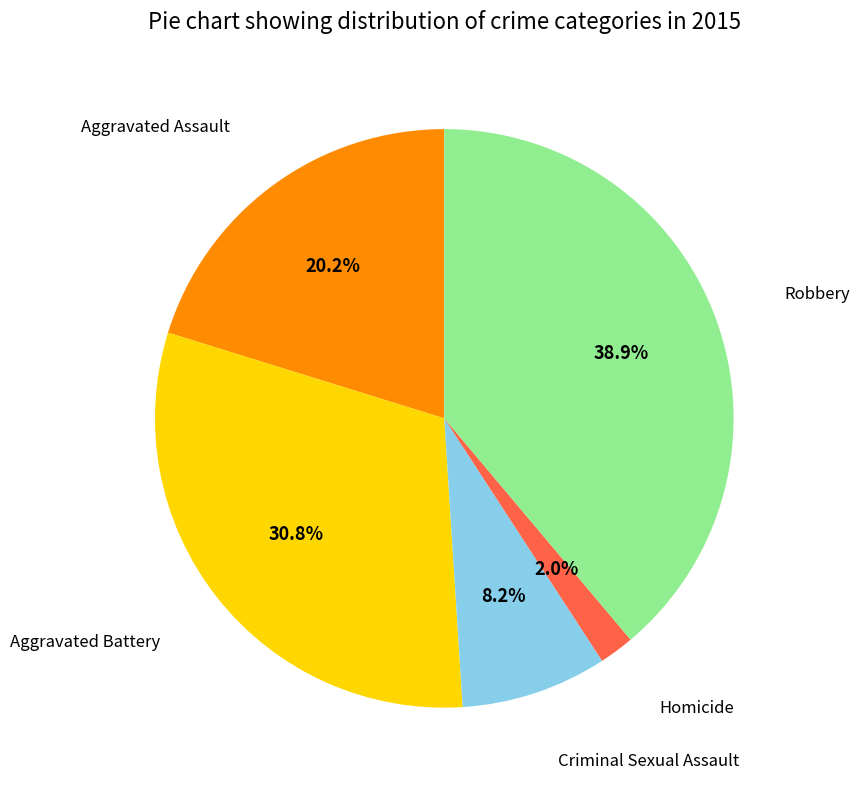

What percentage is NOT represented by Criminal Sexual Assault?

91.8%